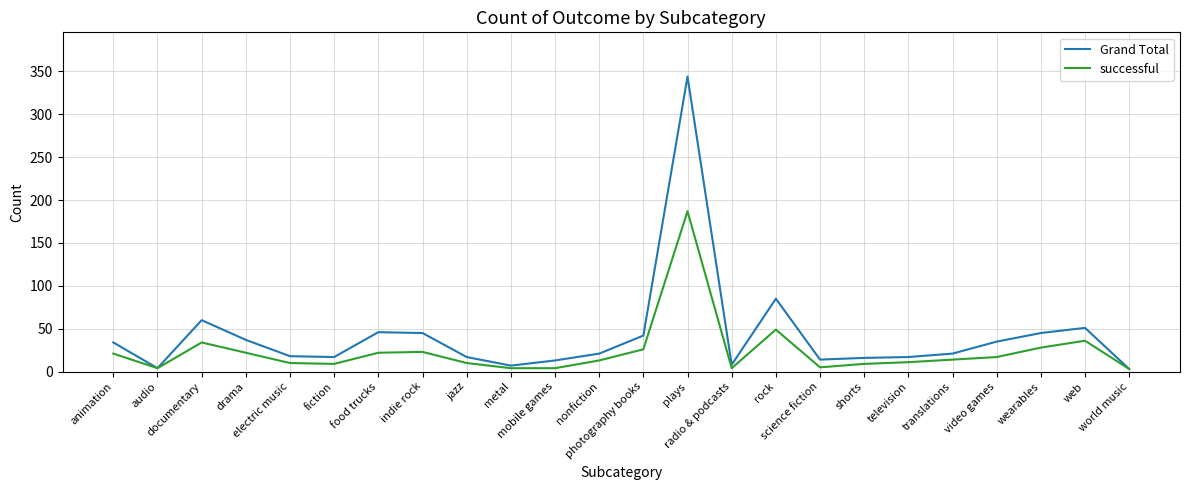

How many lines are shown in the chart?

2